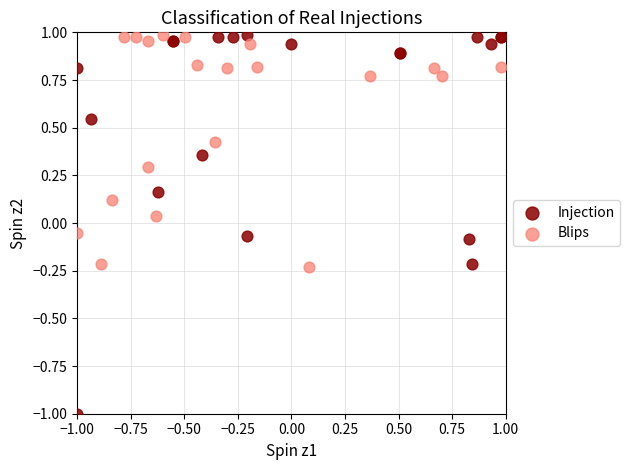

Which series contains the lowest Y value?

Injection